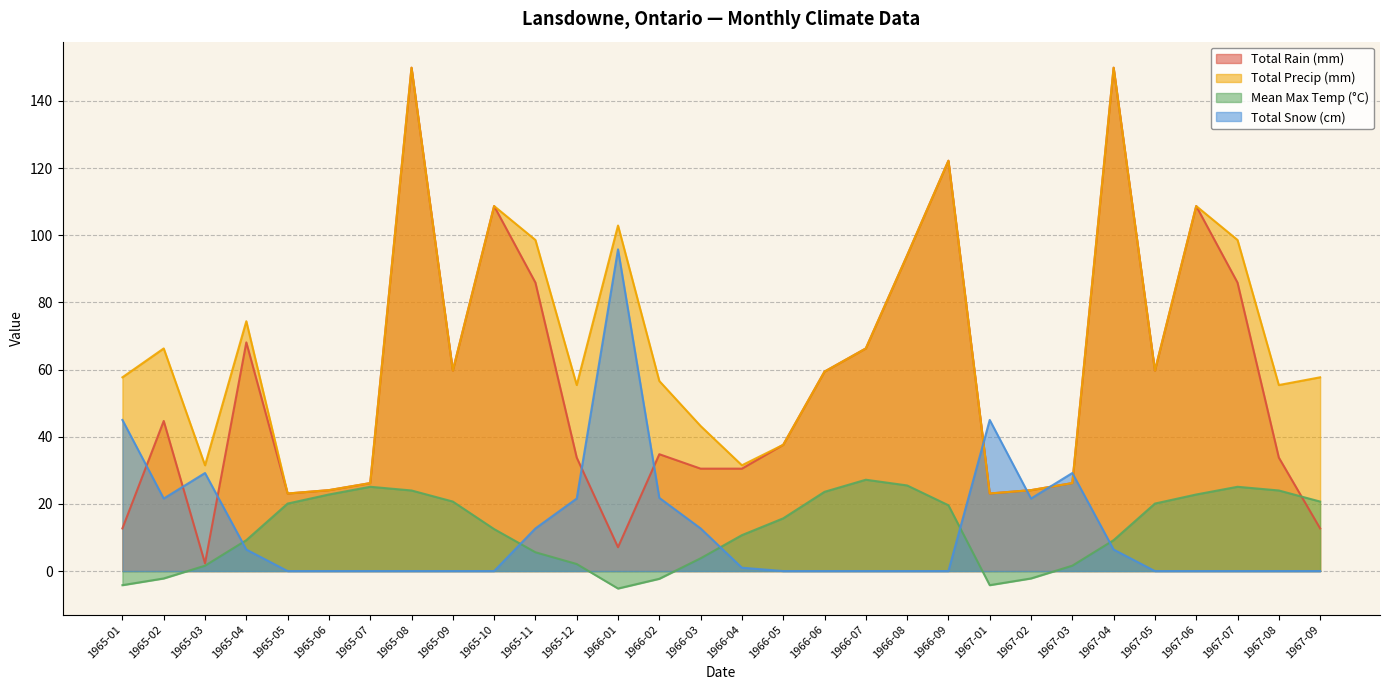

What is the approximate value of Total Rain (mm) at 1965-11?

85.9